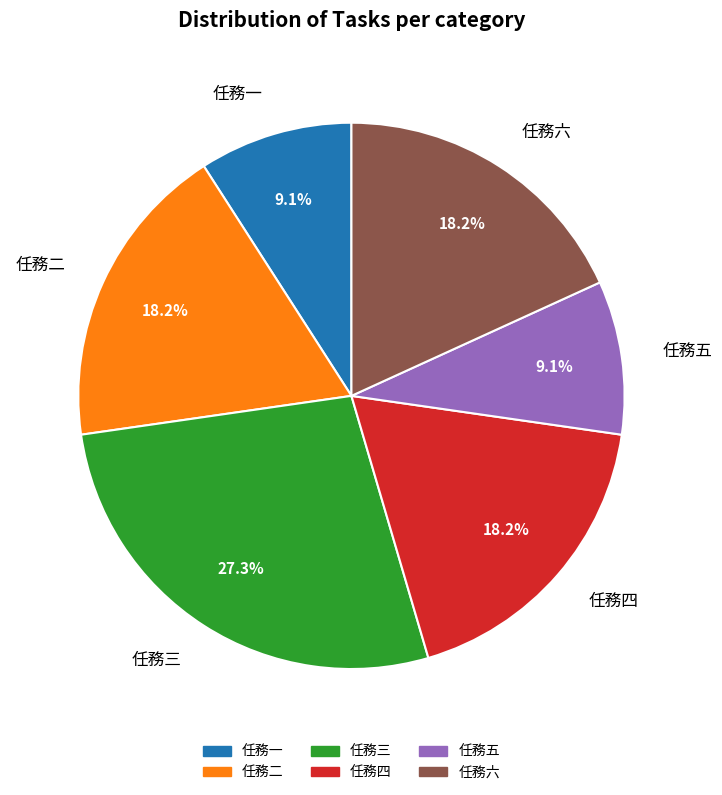

To the nearest percent, what portion does 任務一 represent?

9%